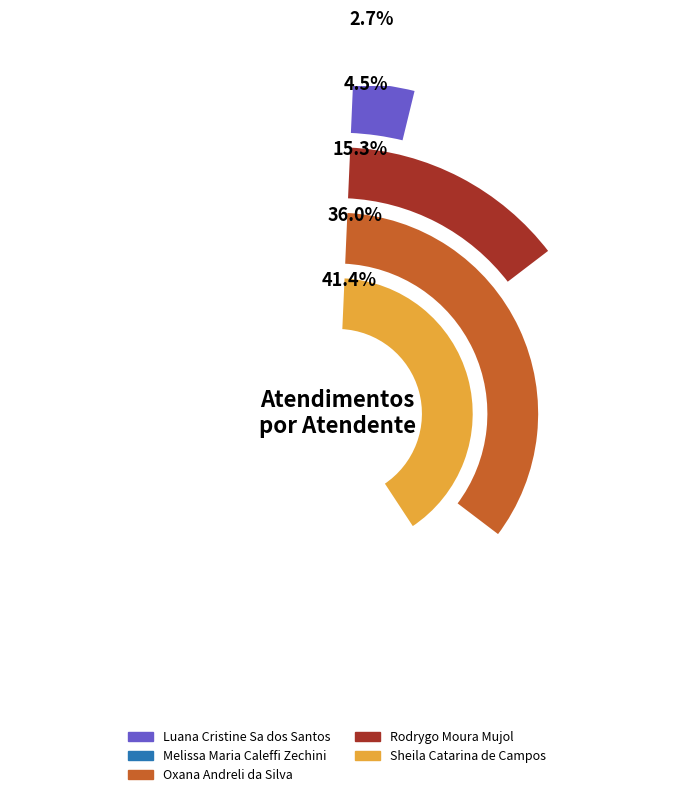

What percentage is the Luana Cristine Sa dos Santos slice, to the nearest percent?

5%